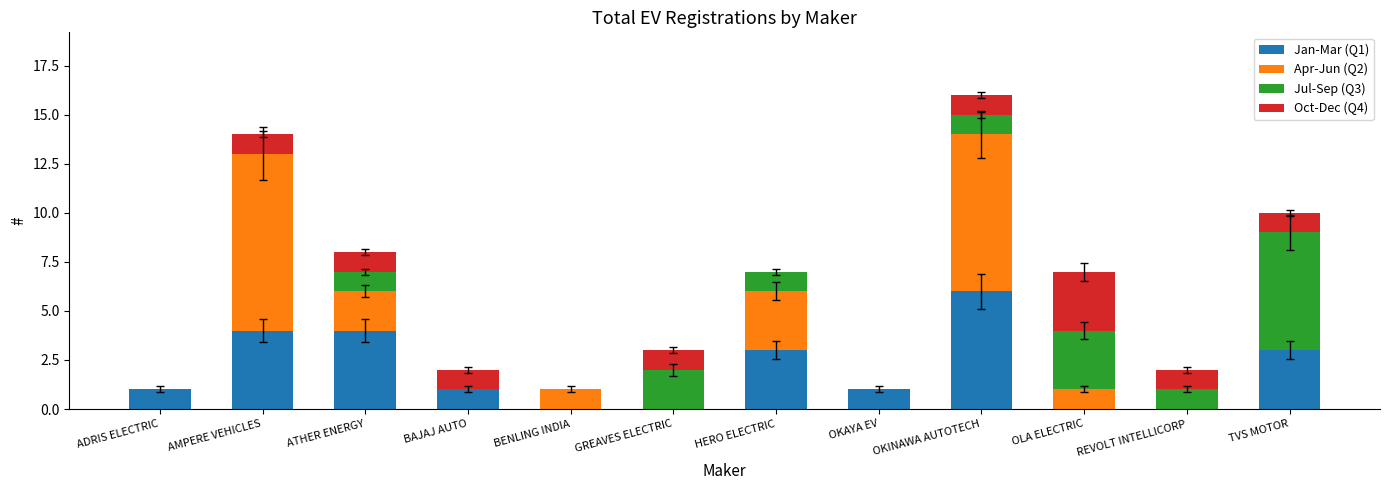

The Jan-Mar (Q1) series shows 1 at OKAYA EV. True or false?

True